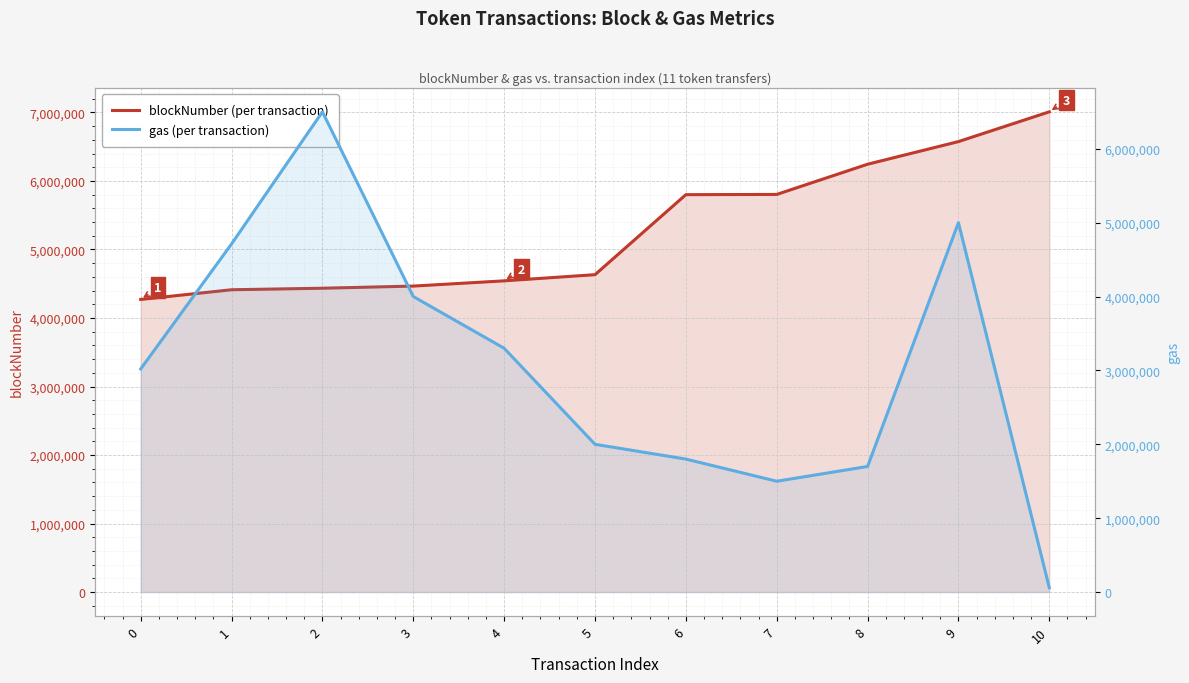

Which series has the largest range (max minus min)?

gas